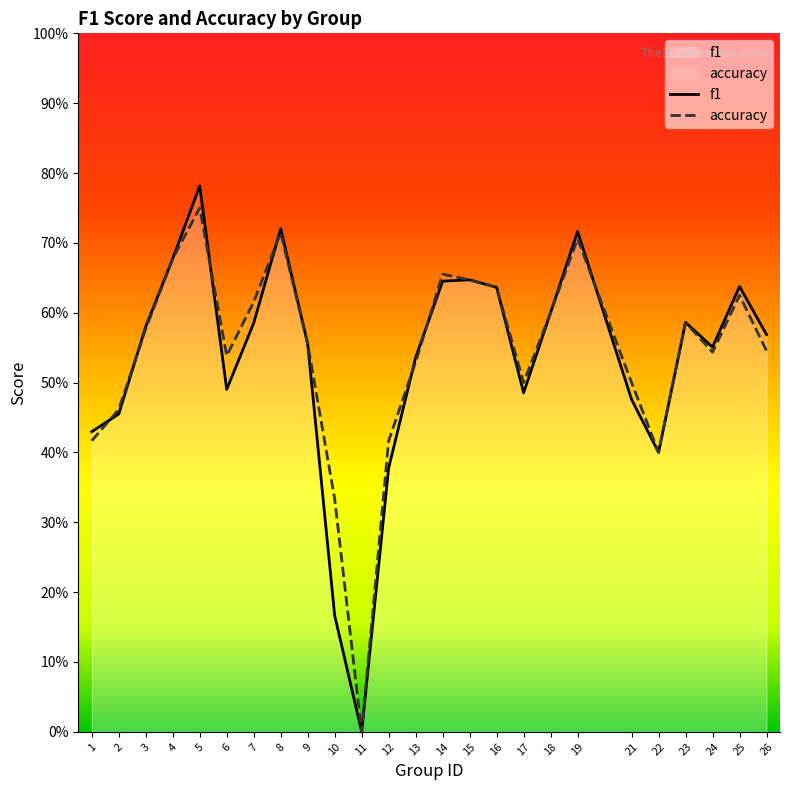

Reading left to right, extract all data points from this chart.

f1: 1=0.4	2=0.5	3=0.6	4=0.7	5=0.8	6=0.5	7=0.6	8=0.7	9=0.6	10=0.2	11=0.0	12=0.4	13=0.5	14=0.6	15=0.6	16=0.6	17=0.5	18=0.6	19=0.7	21=0.5	22=0.4	23=0.6	24=0.6	25=0.6	26=0.6
accuracy: 1=0.4	2=0.5	3=0.6	4=0.7	5=0.8	6=0.5	7=0.6	8=0.7	9=0.6	10=0.3	11=0.0	12=0.4	13=0.5	14=0.7	15=0.6	16=0.6	17=0.5	18=0.6	19=0.7	21=0.5	22=0.4	23=0.6	24=0.5	25=0.6	26=0.5